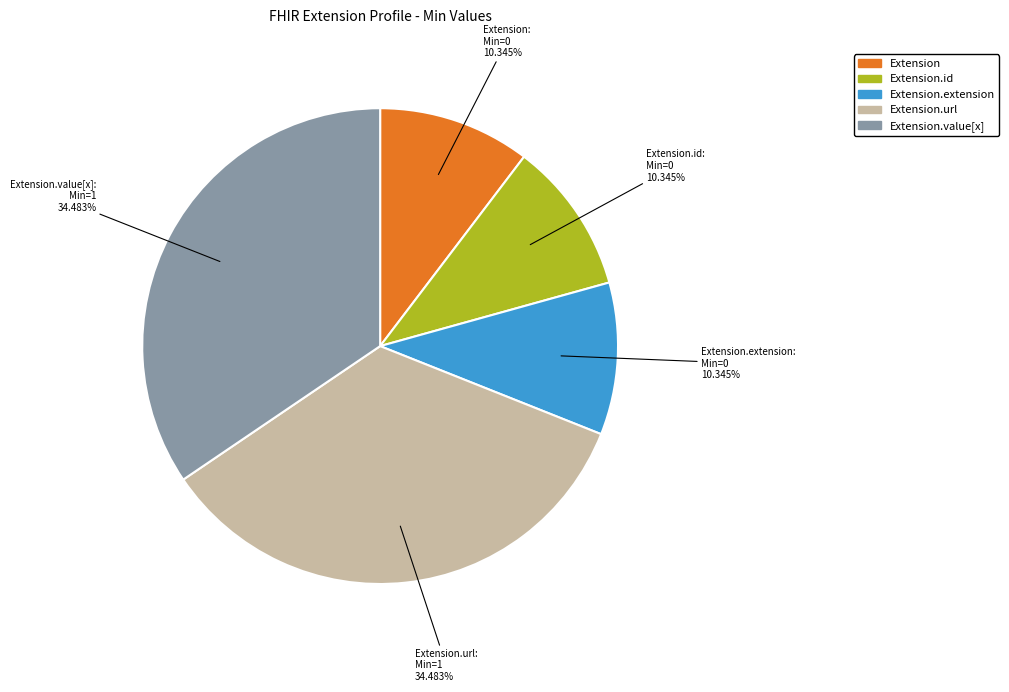

Does any single category account for the majority?

No